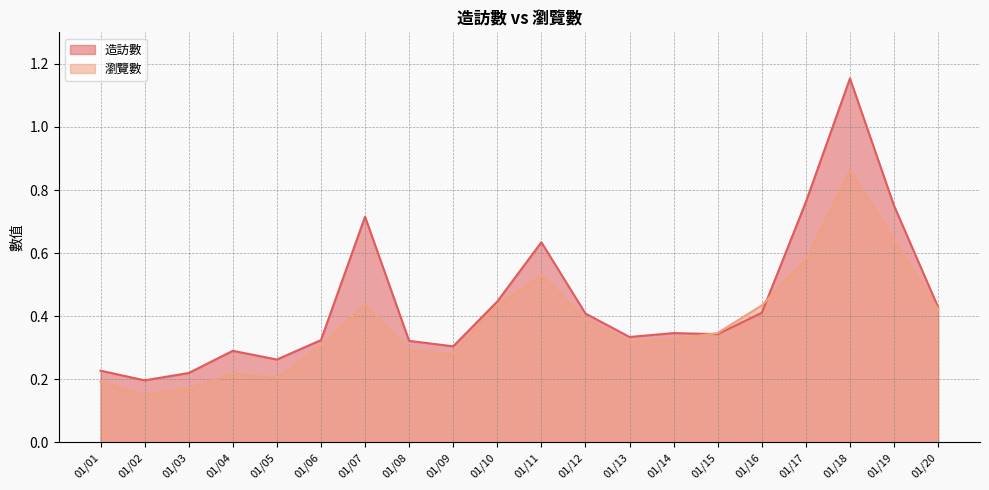

At which category is the sum across all series the highest?

01/18